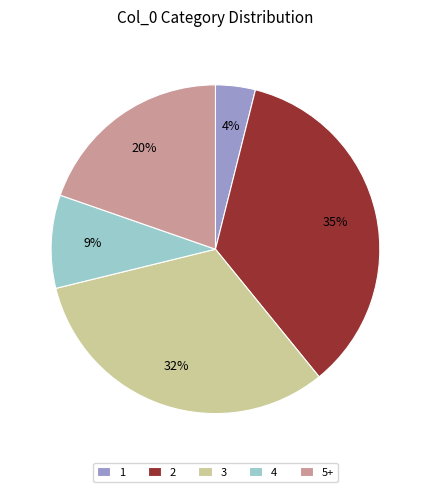

To the nearest percent, what is the average slice percentage?

20%